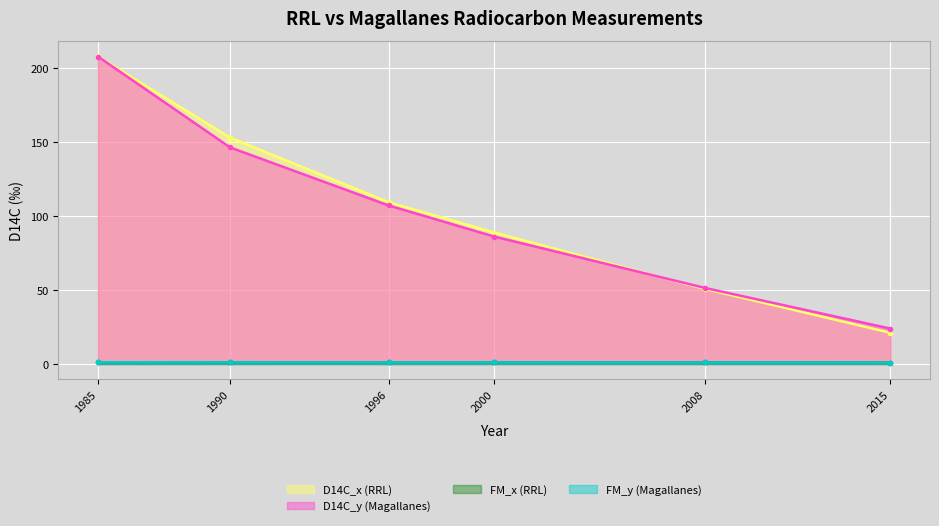

What is the difference between the maximum and minimum values in the FM_x (RRL) series?

0.2